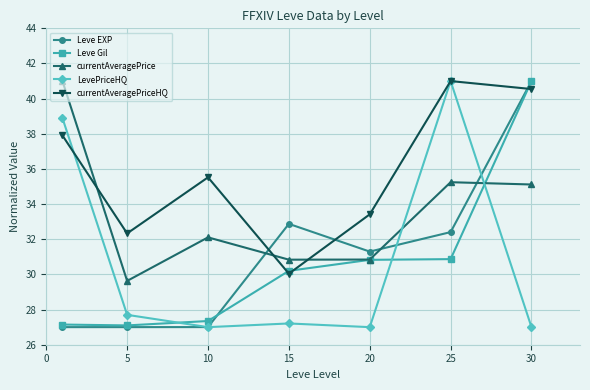

How many values in the Leve EXP series exceed 31?

4